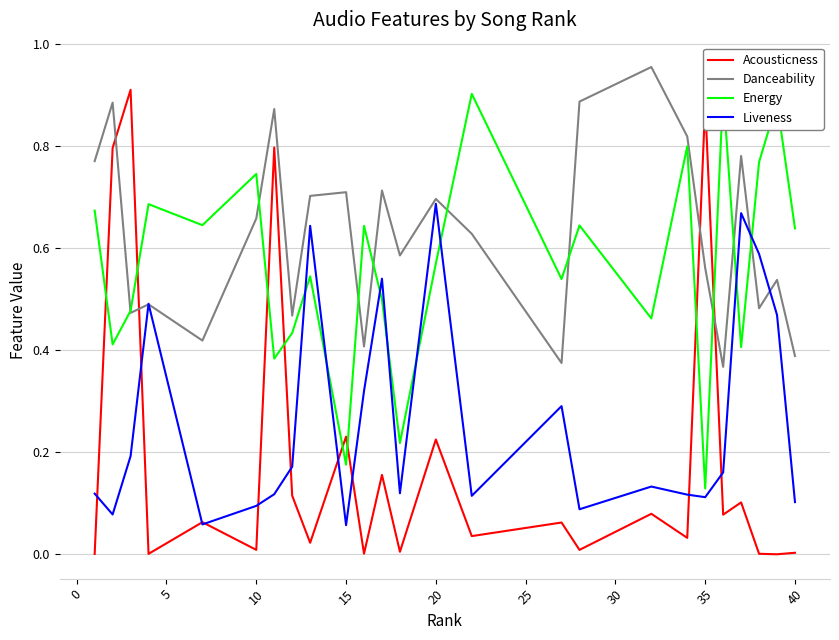

What is the value of the Energy point at the 13th from the left?

0.2